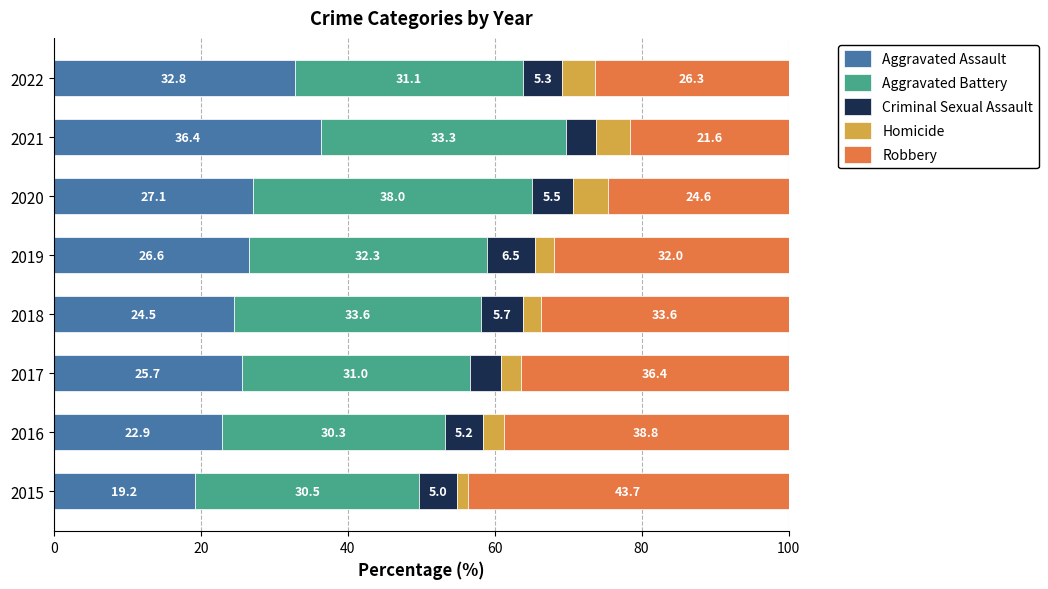

What is the approximate value of Aggravated Assault at 2020?

27.1